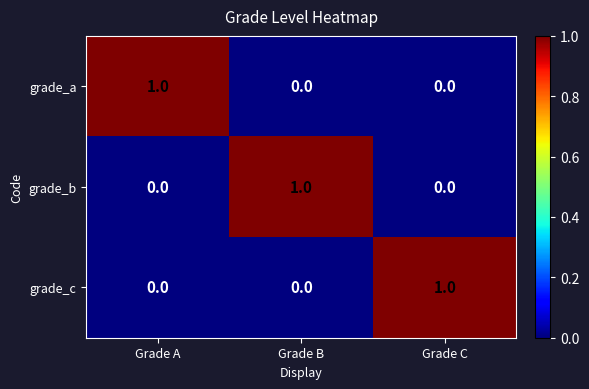

What is the total value across all series at Grade B?

1